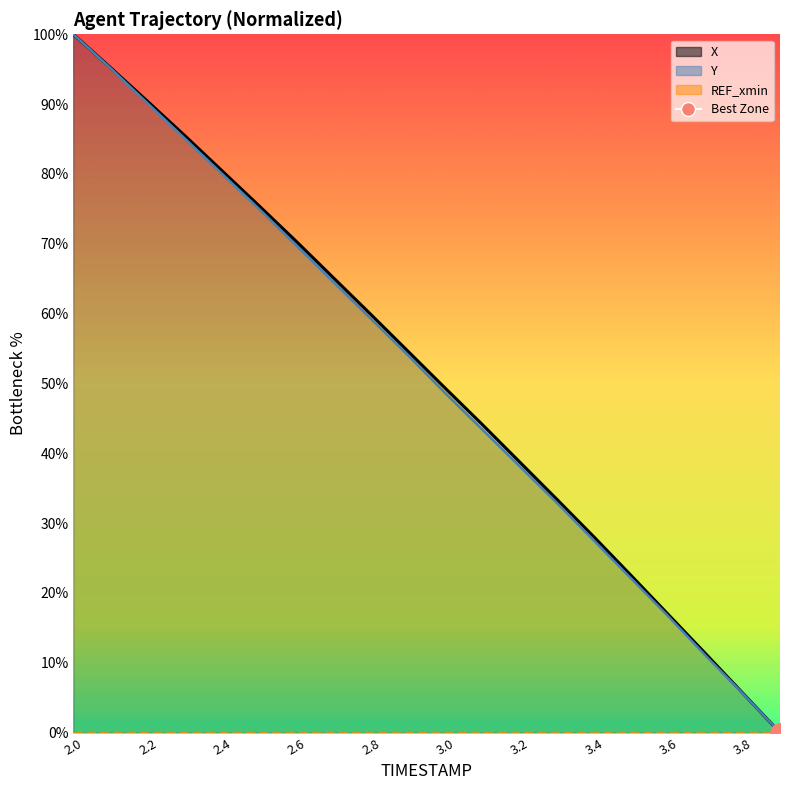

How many values in X are above zero?

19